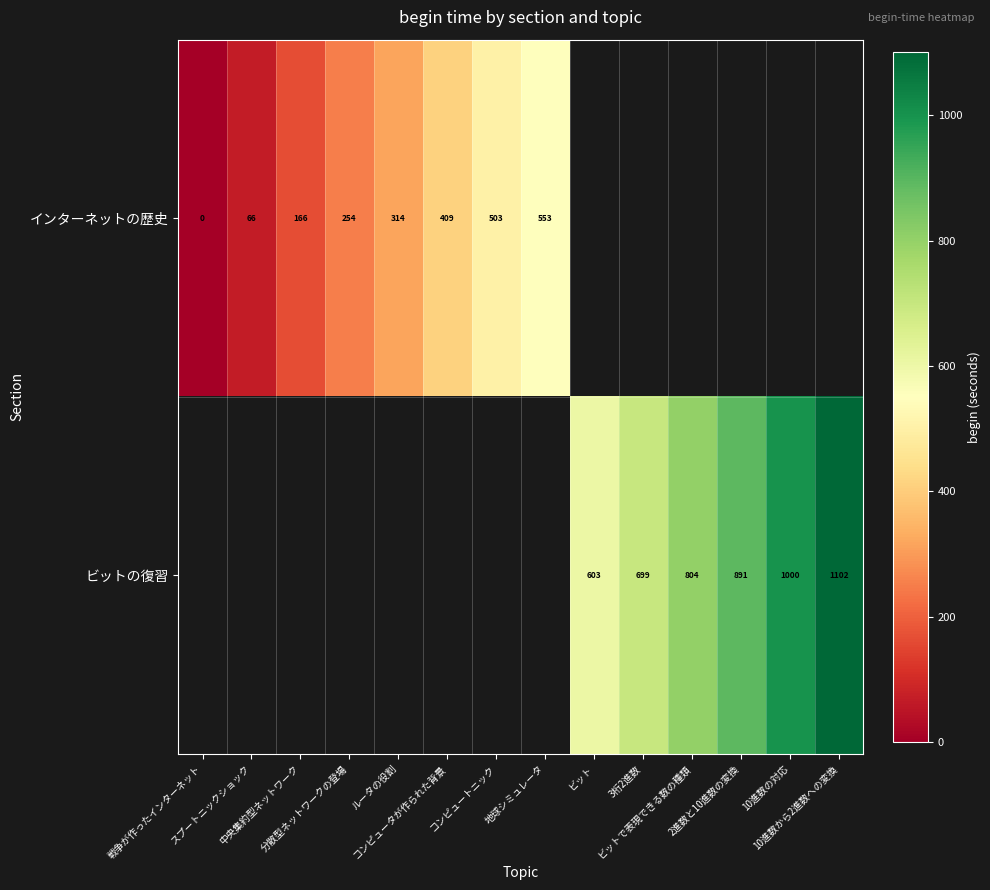

The value of インターネットの歴史 at ルータの役割 is 103.5. True or false?

False